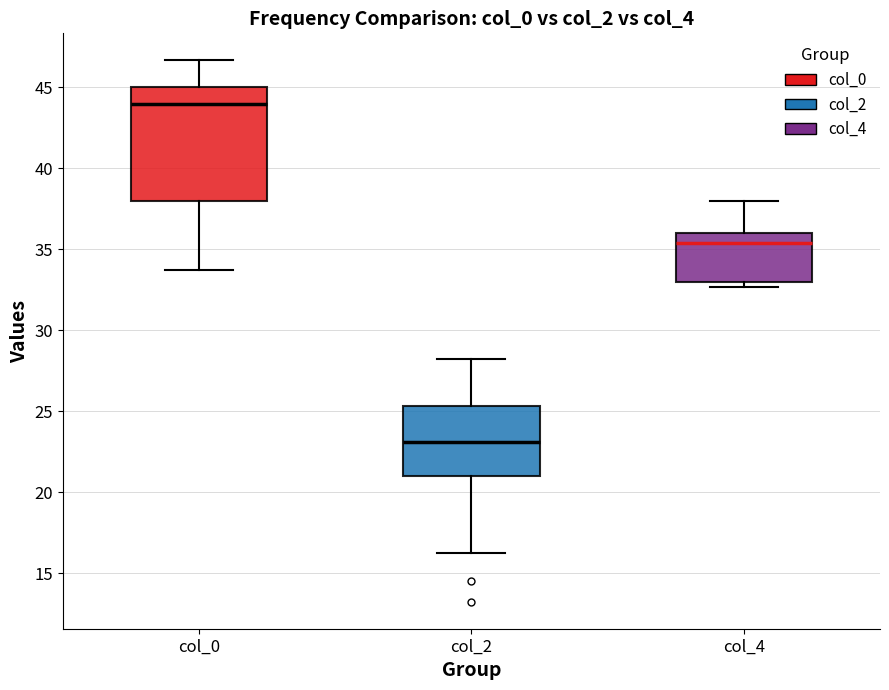

Which box's median line is the highest?

col_0